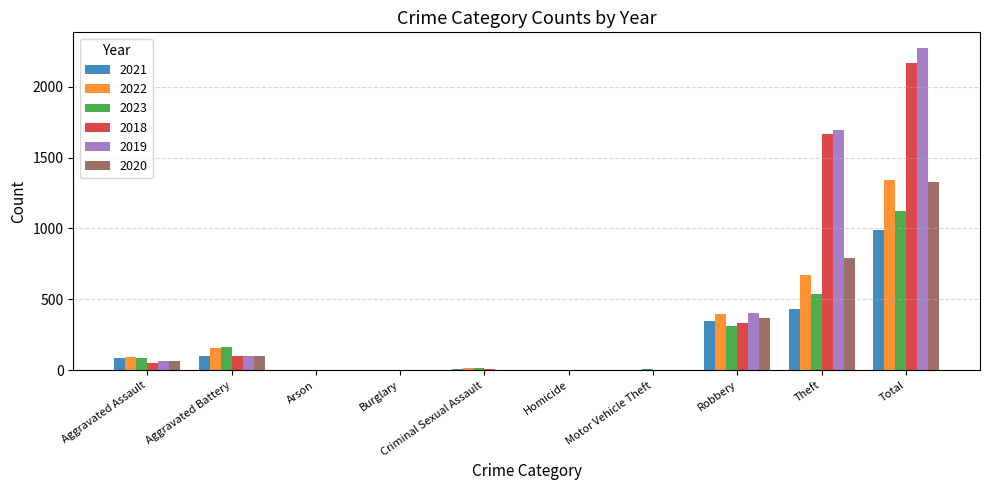

Which category has the highest value across all series?

Total